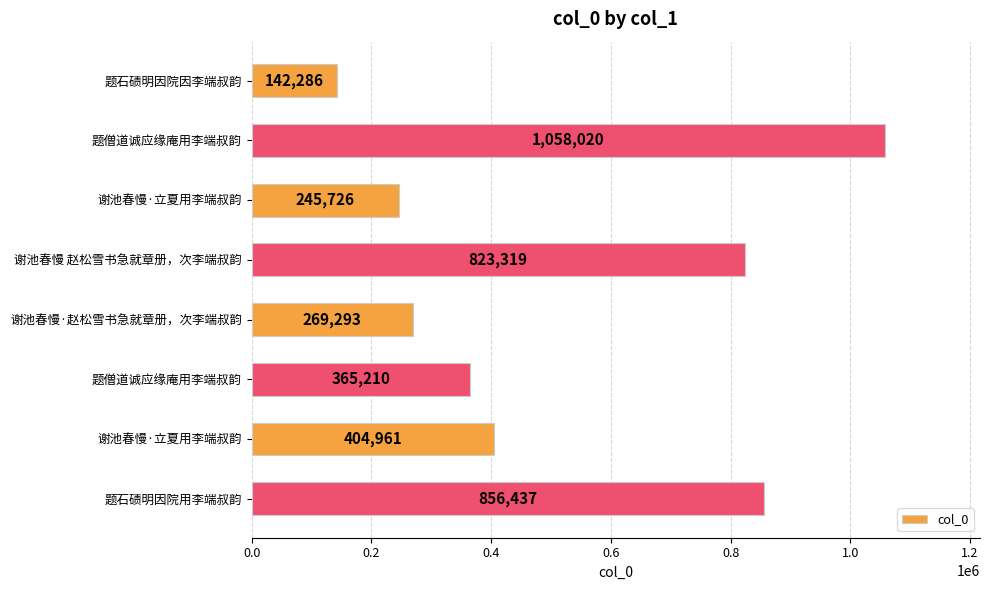

What is the sum of all values?

4165252